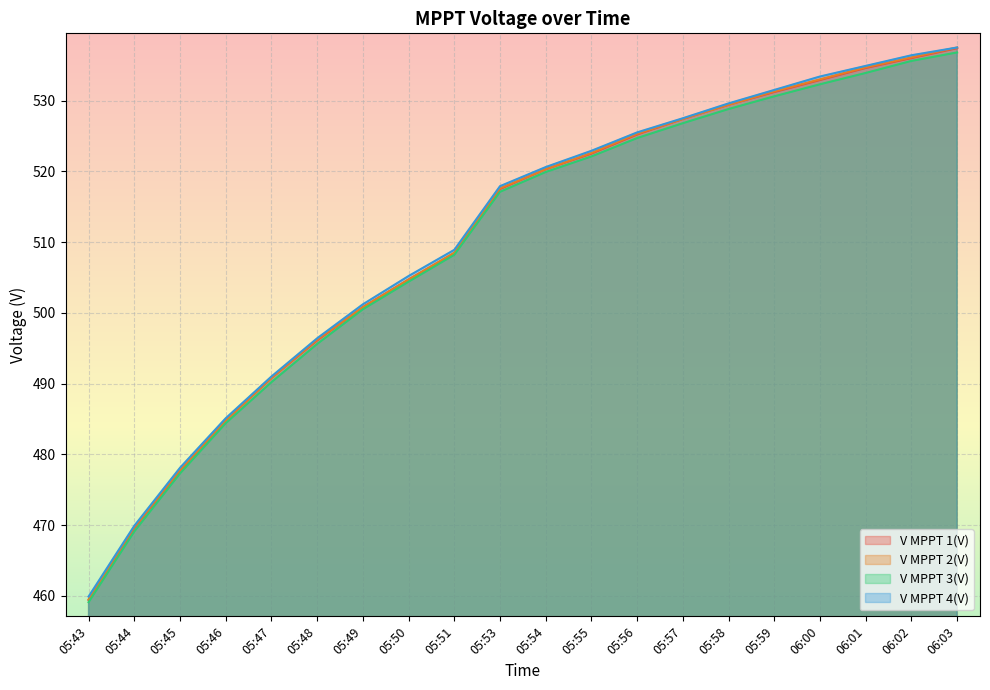

What is the lowest value of the V MPPT 4(V) series?

459.9